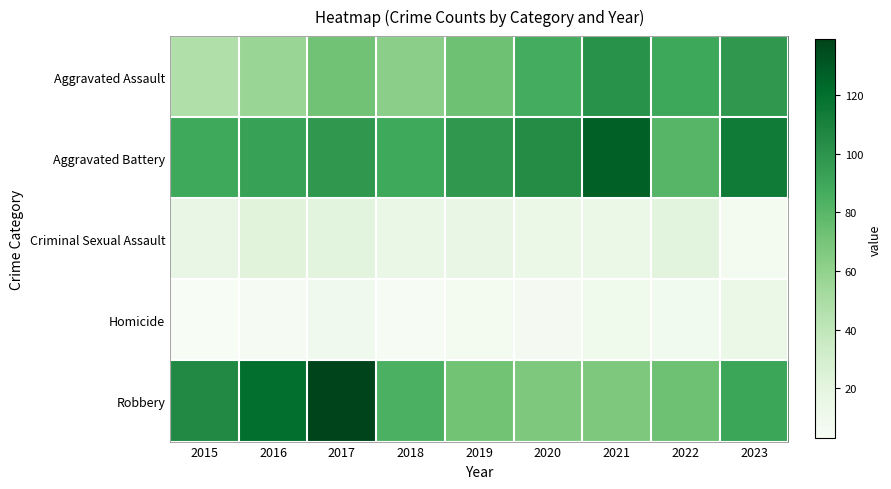

At 2023, list the series in order from largest to smallest.

Aggravated Battery, Aggravated Assault, Robbery, Homicide, Criminal Sexual Assault